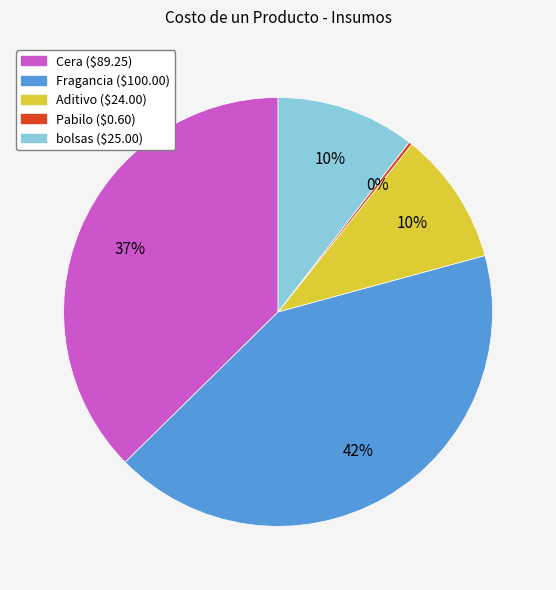

The Aditivo slice represents 10% of the pie. True or false?

True